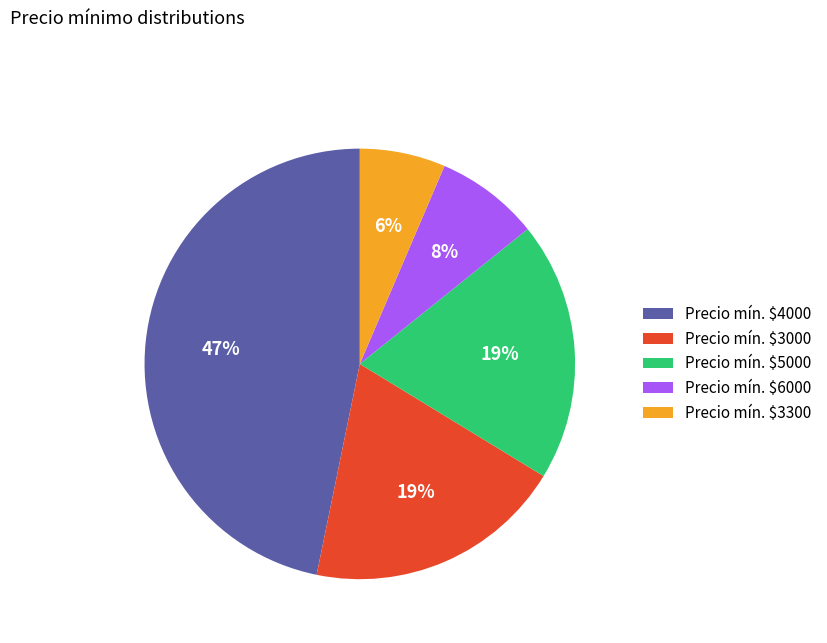

How many segments does this pie chart have?

5